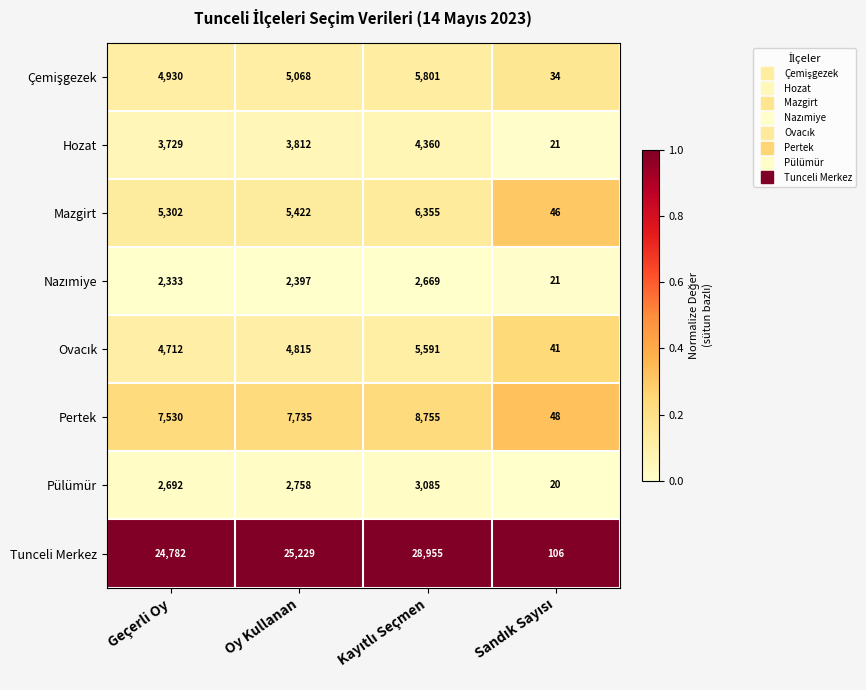

Which series has the largest total across all categories?

Tunceli Merkez